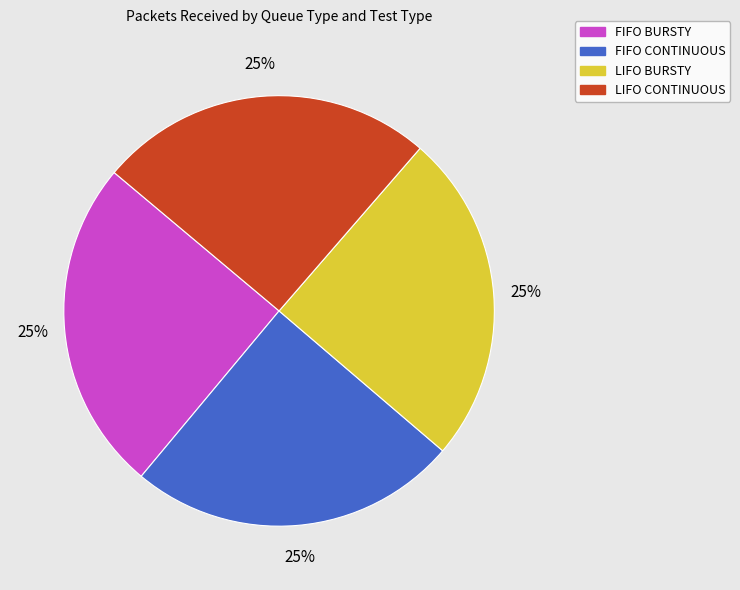

To the nearest percent, what is the combined percentage of LIFO BURSTY and FIFO CONTINUOUS?

50%